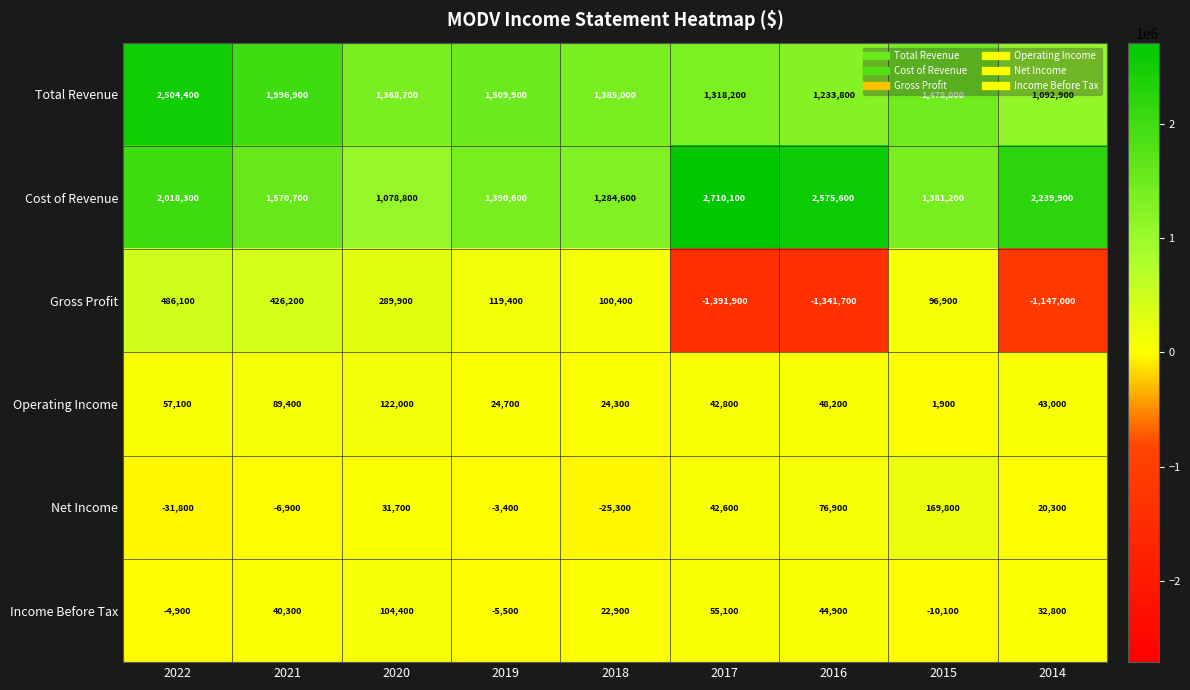

Which series changed the most between 2018 and 2015?

Net Income